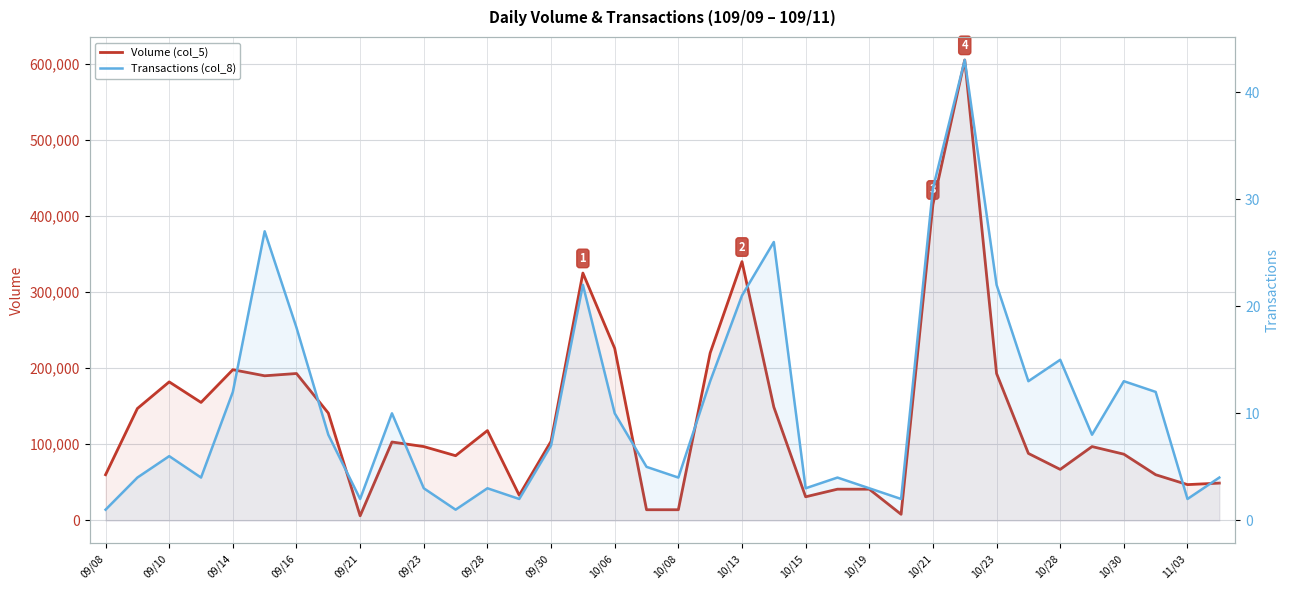

How many data points in Volume (col_5) are less than 103000?

18